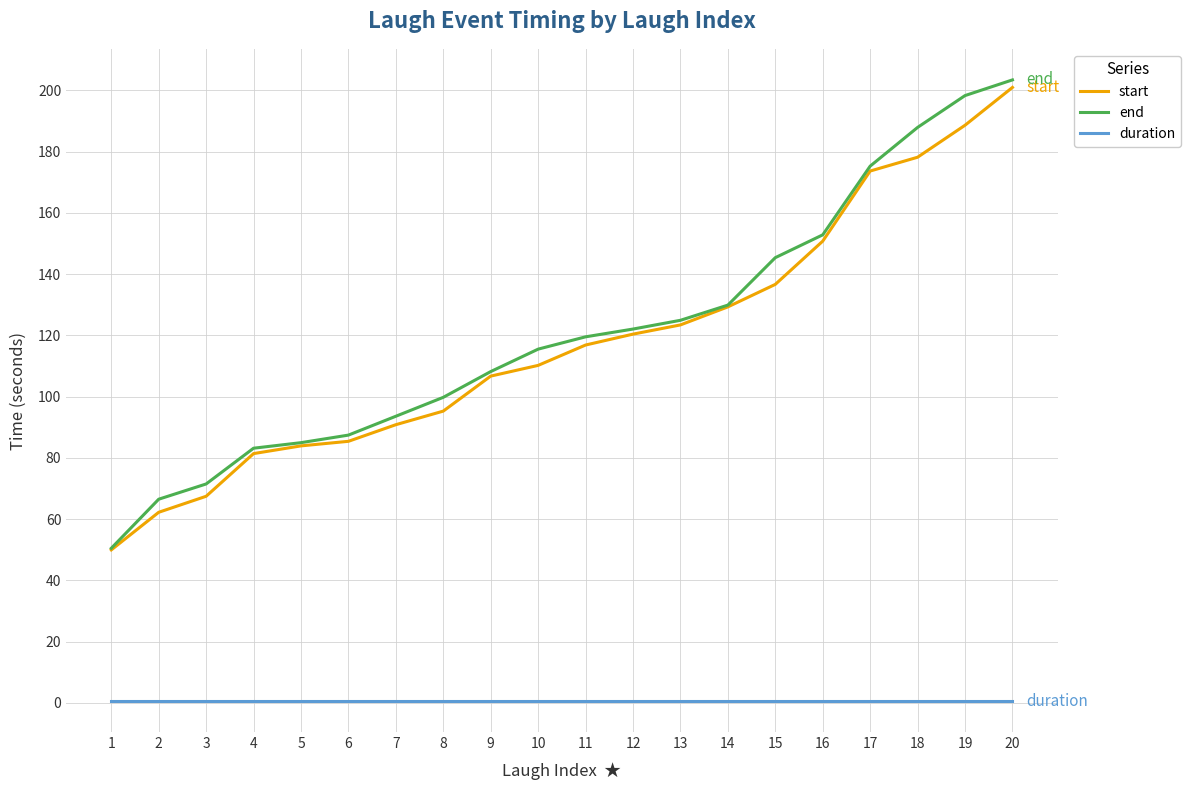

What is the minimum value for duration?

0.5